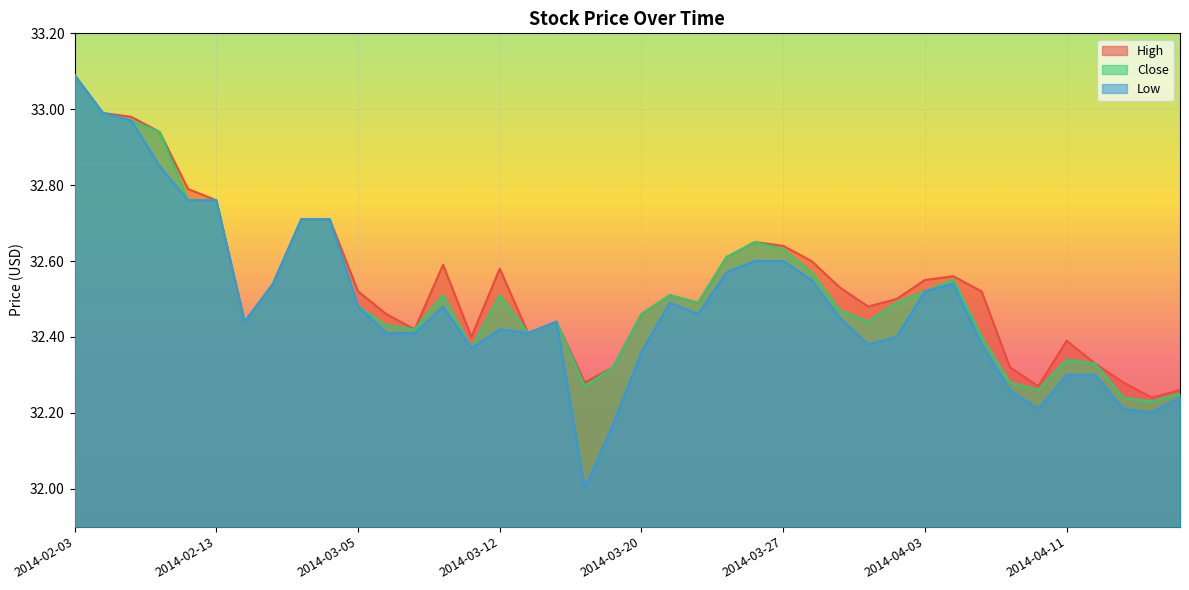

What is the difference between the highest and lowest values at 2014-04-10?

0.1